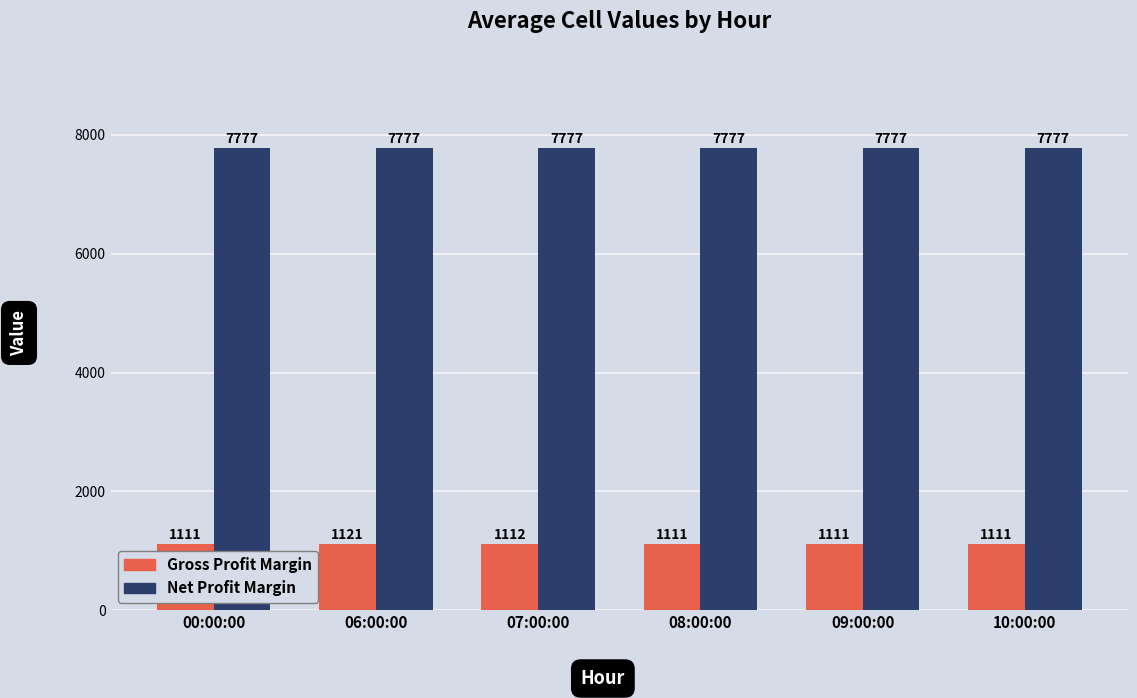

What are all the series names shown in the legend?

Gross Profit Margin, Net Profit Margin